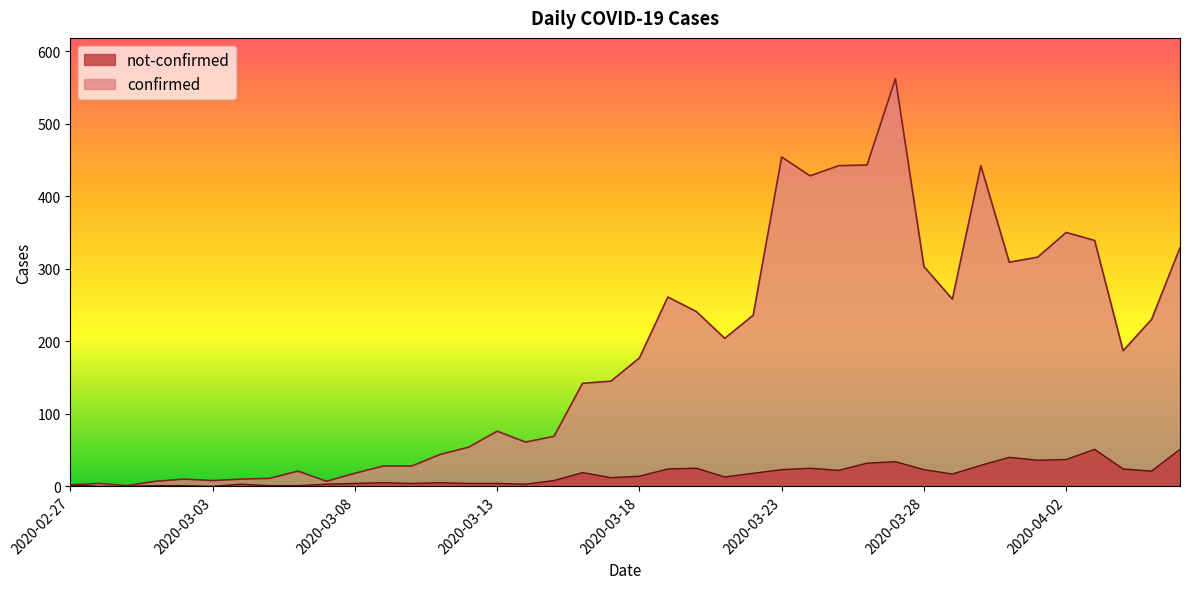

At which category is the sum across all series the highest?

2020-03-27